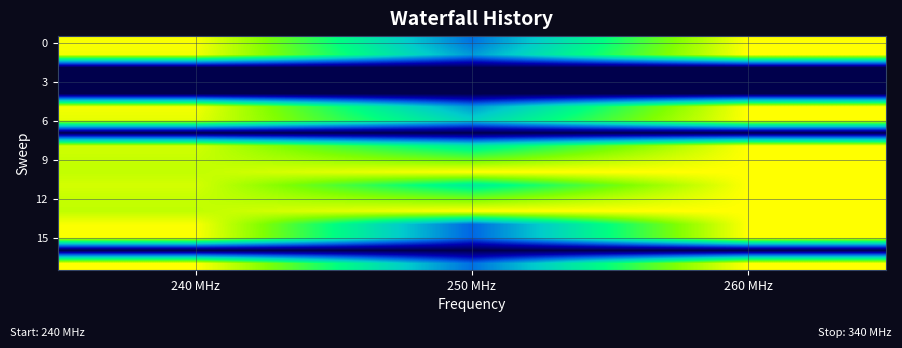

At which category is the sum across all series the highest?

260 MHz